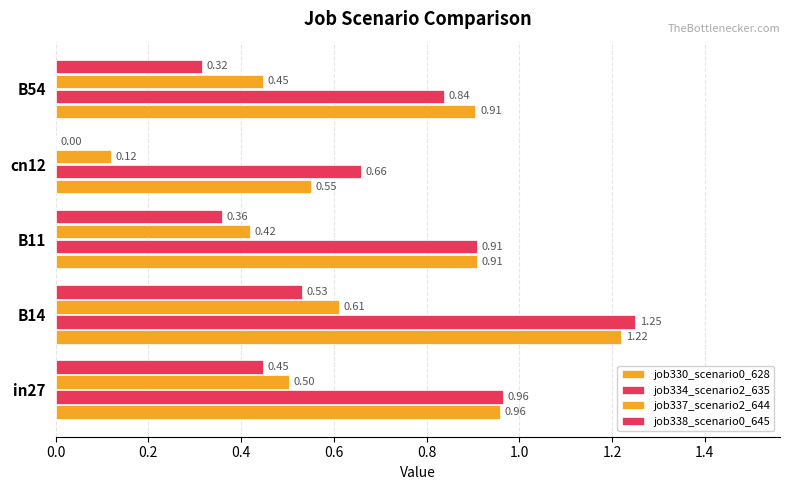

What is the difference between the maximum and minimum values in the job338_scenario0_645 series?

0.5